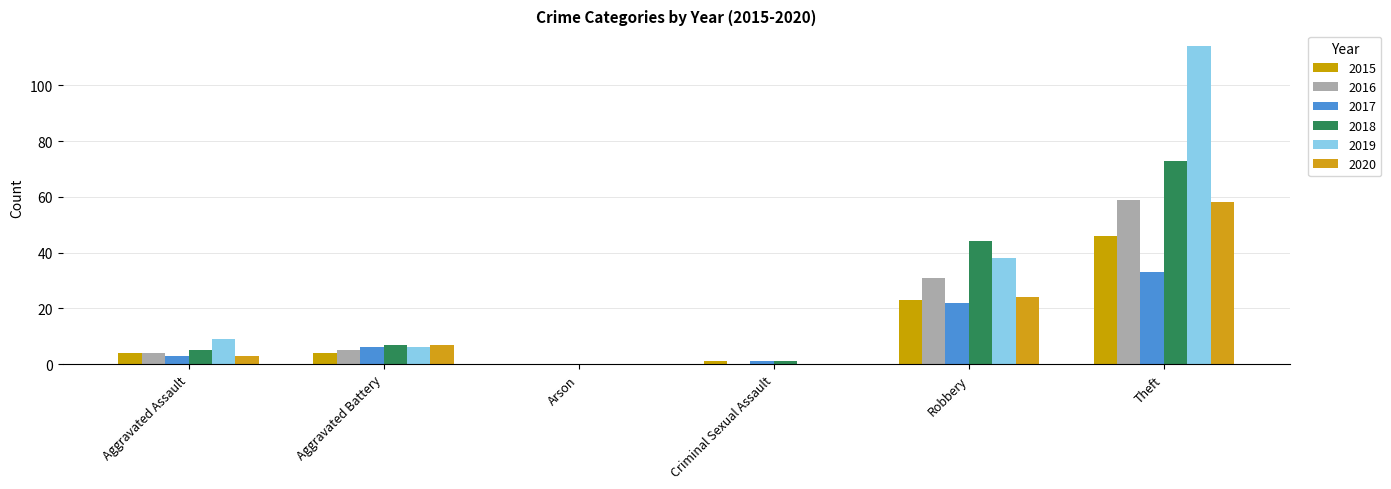

Which series has the largest total across all categories?

2019